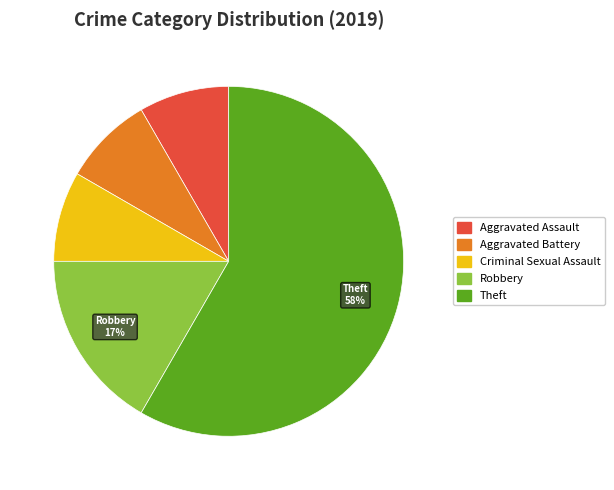

What percentage is the Aggravated Battery slice, to the nearest percent?

8%